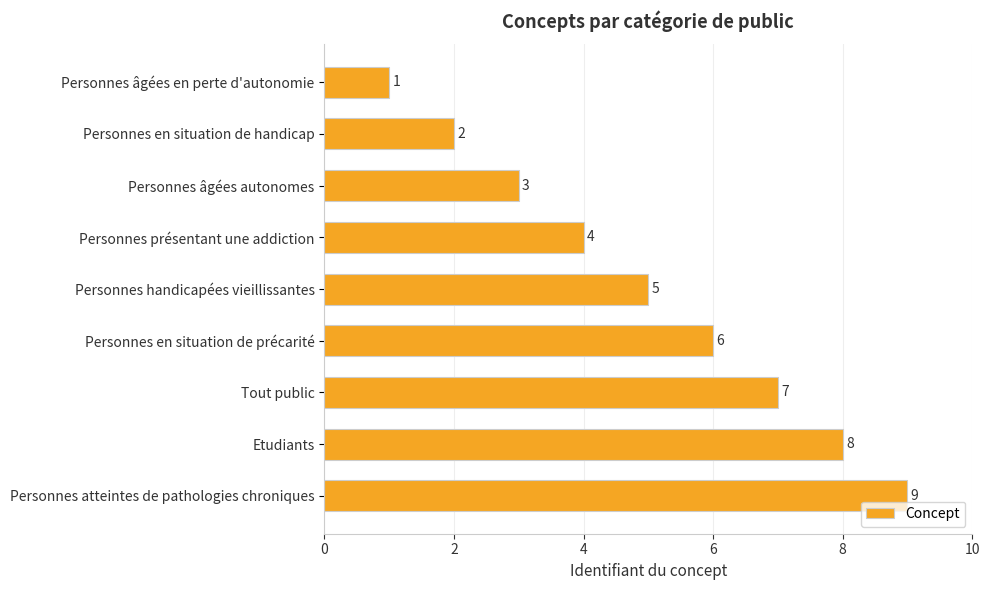

Between Personnes handicapées vieillissantes and Personnes âgées autonomes, which is larger?

Personnes handicapées vieillissantes